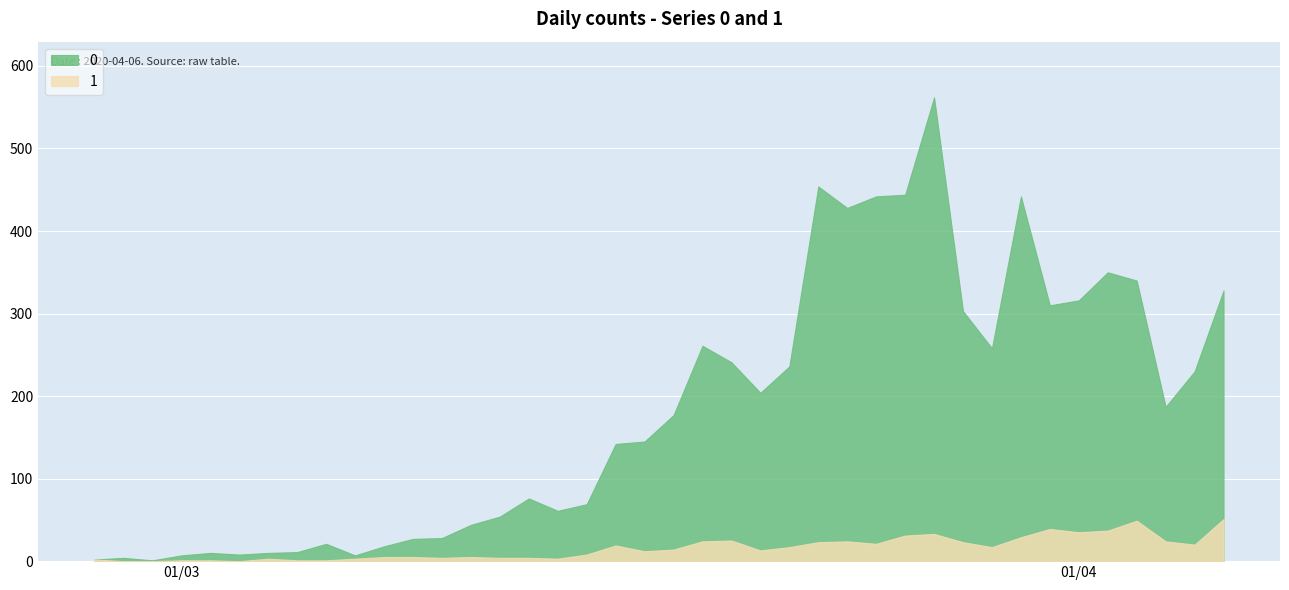

True or false: 0 and 1 cross at least once.

False